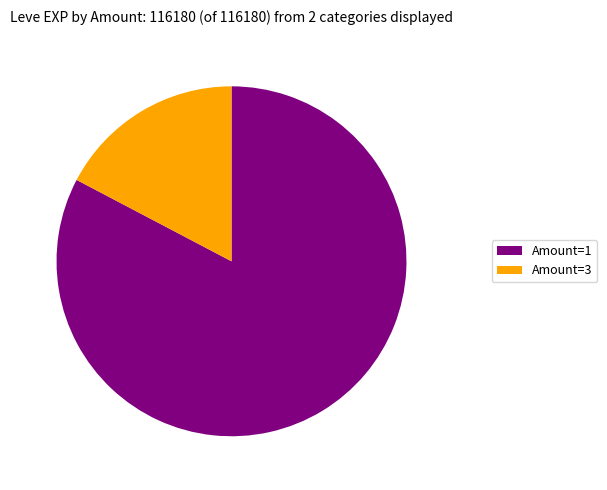

What is the largest slice in the pie chart?

Amount=1